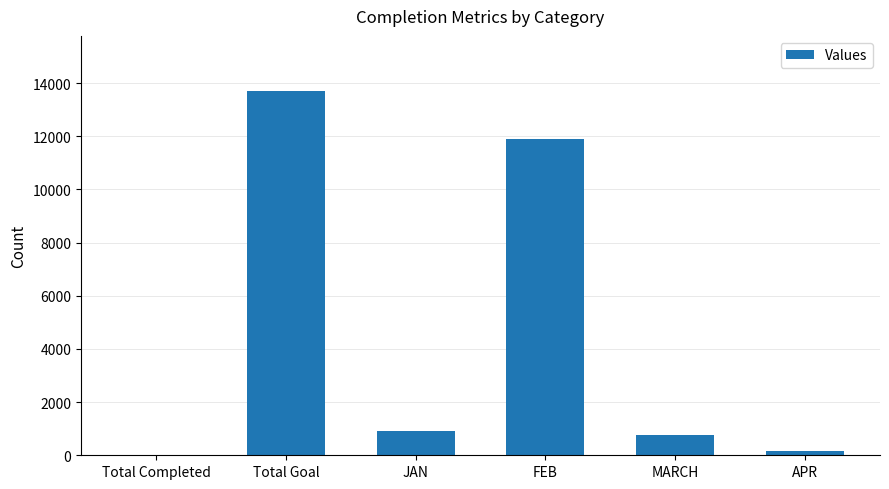

Which category has the highest value across all series?

Total Goal